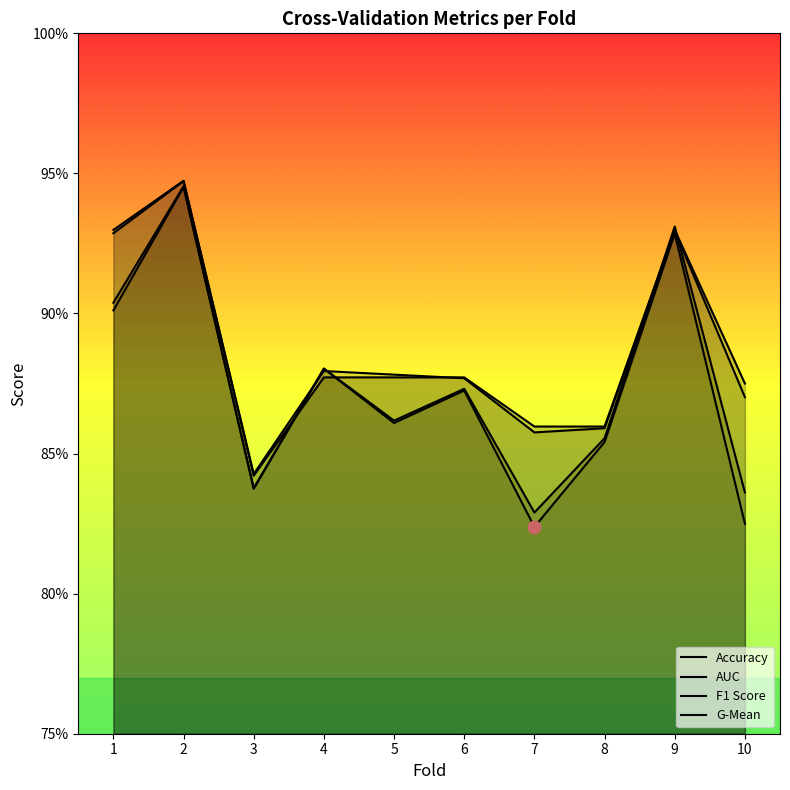

What is the total value across all series at 2?

3.8